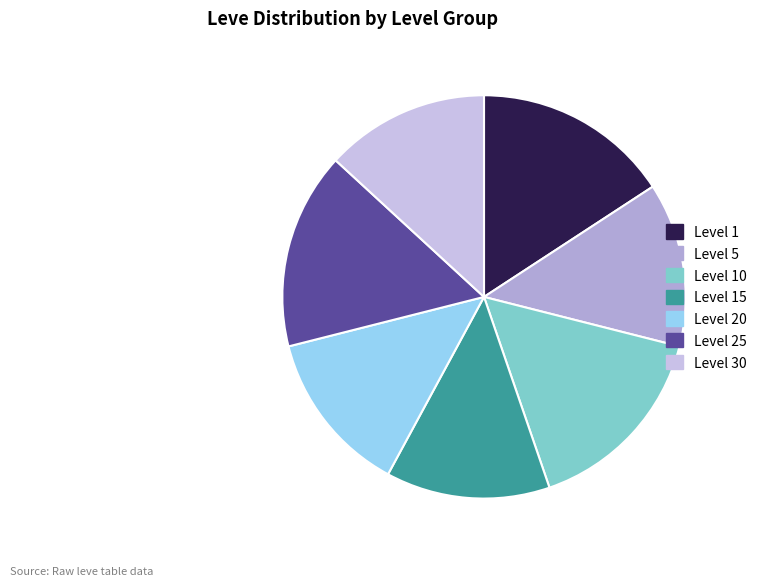

To the nearest percent, what portion does Level 30 represent?

13%